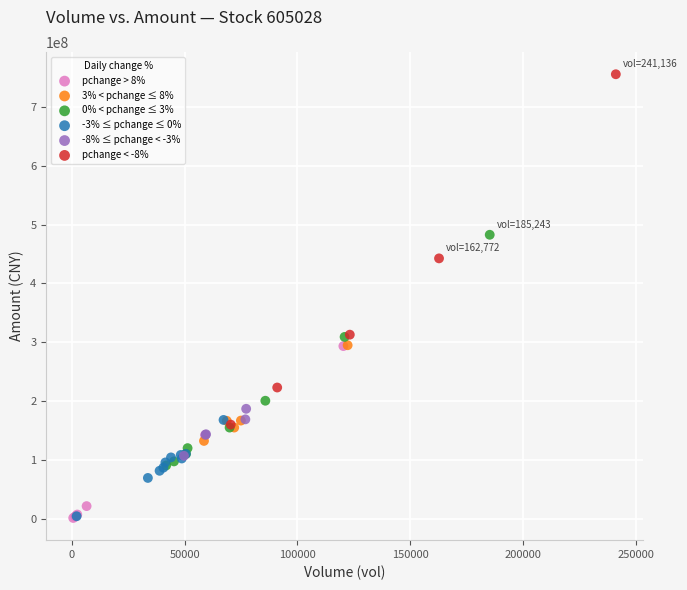

Which series has the widest spread of Y values?

pchange < -8%